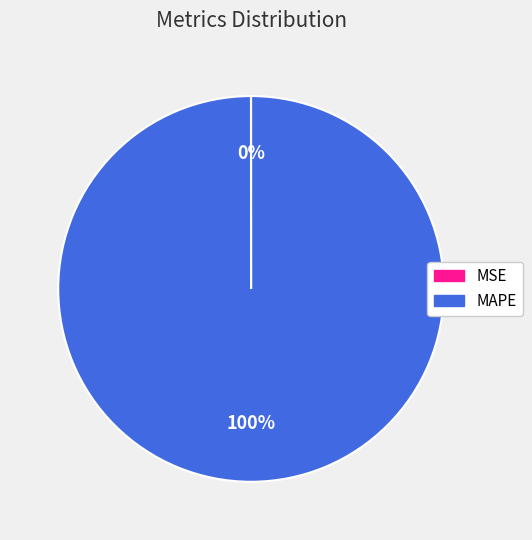

What percentage is the MAPE slice, to the nearest percent?

100%